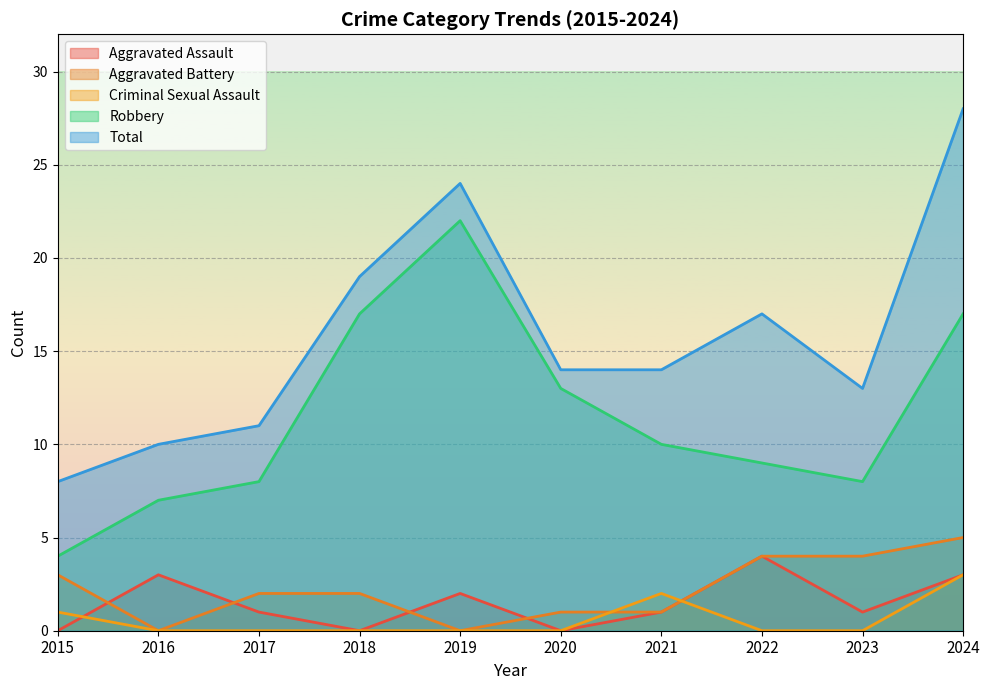

How many categories are shown in the chart?

10